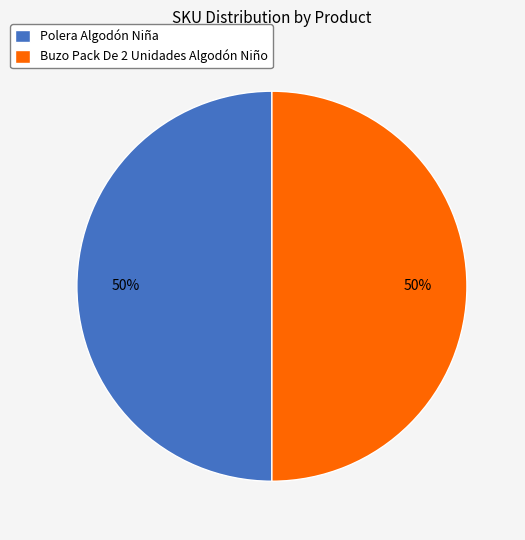

True or false: Buzo Pack De 2 Unidades Algodón Niño accounts for 61% of the total.

False